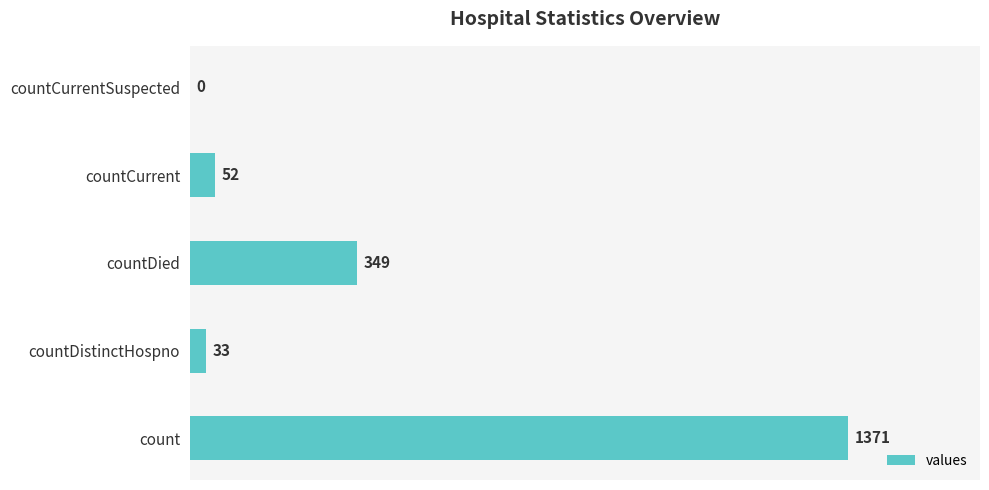

What is the sum of all values?

1805